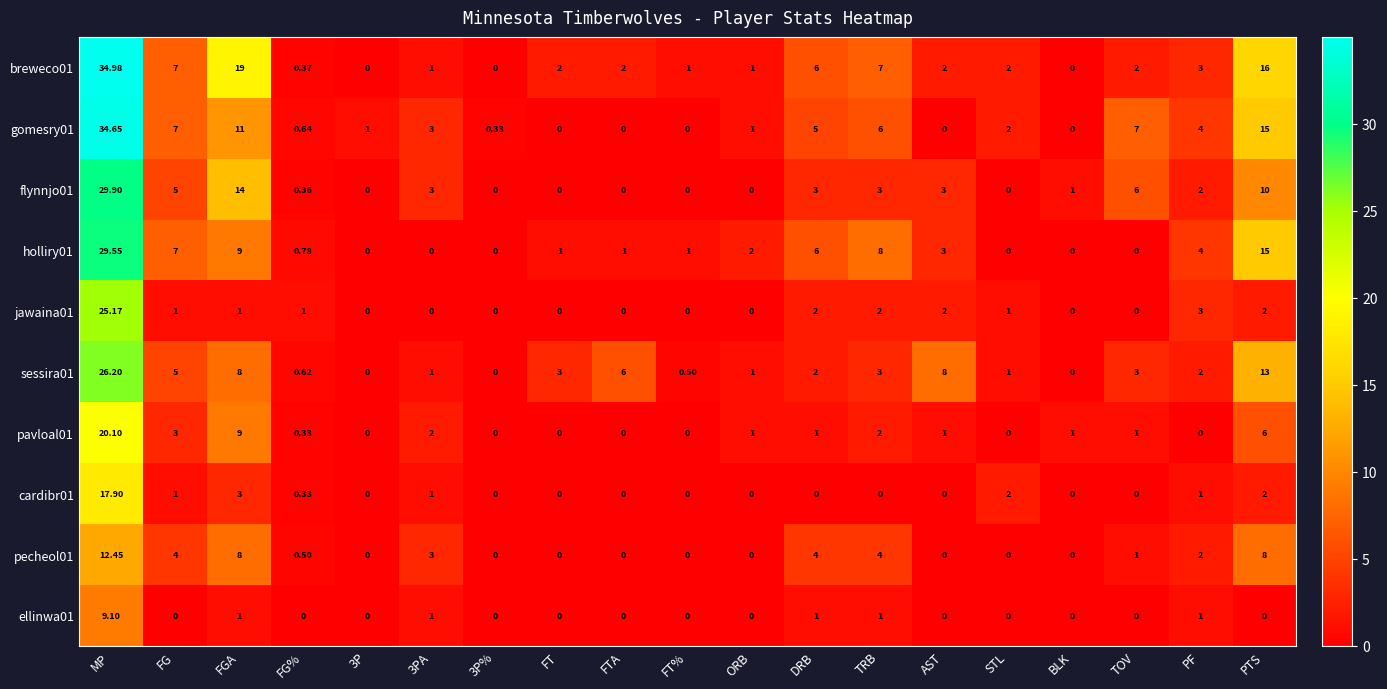

Which label corresponds to the largest value in the chart?

MP